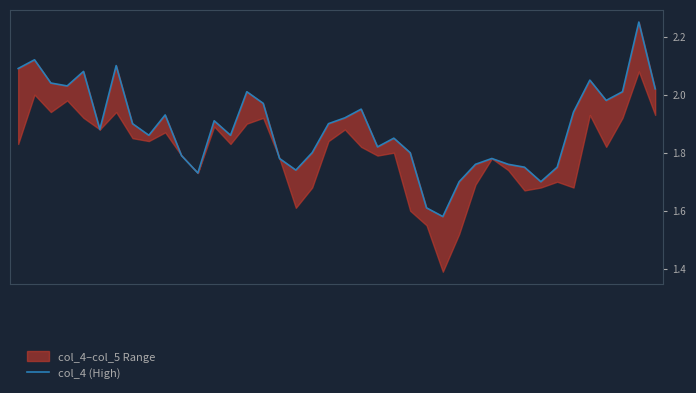

The value at 30 is 0.8. True or false?

False